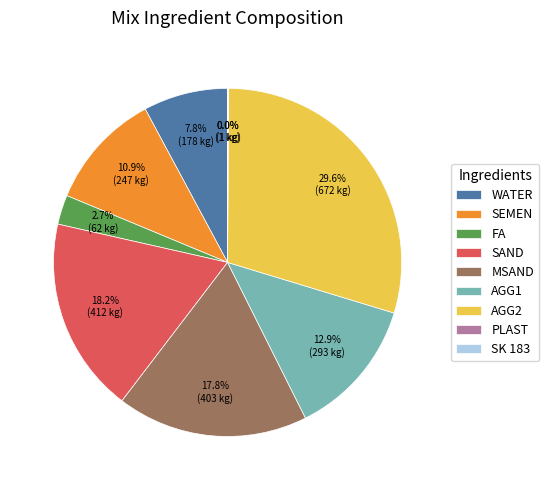

Does MSAND represent more than half of the total?

No